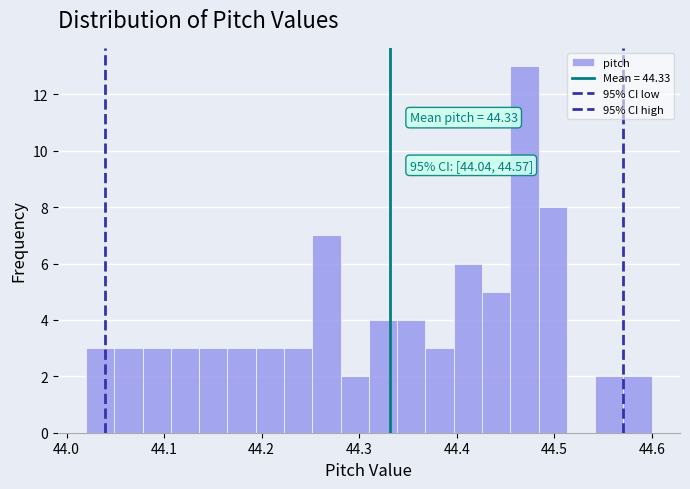

Around what value on the x-axis is the tallest bar? Give the approximate position of its centre, as read against the axis.

44.47